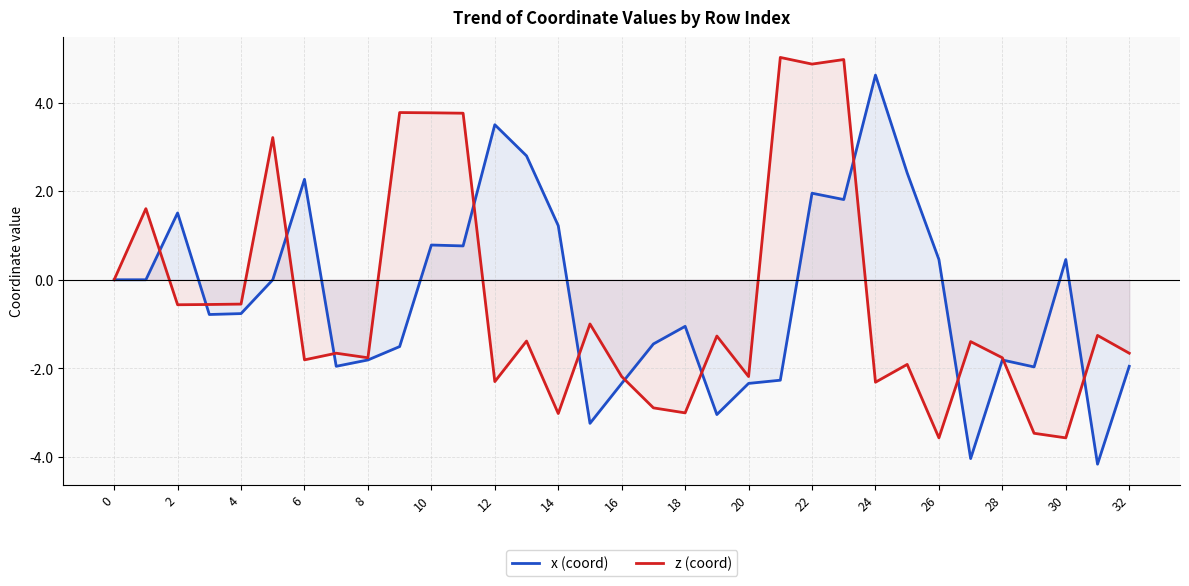

What is the total value across all series at 31?

-5.4